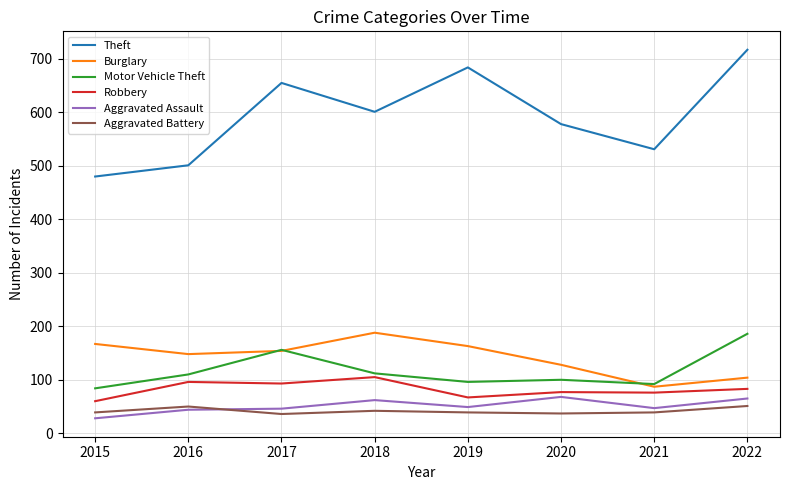

Which category has the lowest value in the Motor Vehicle Theft series?

2015